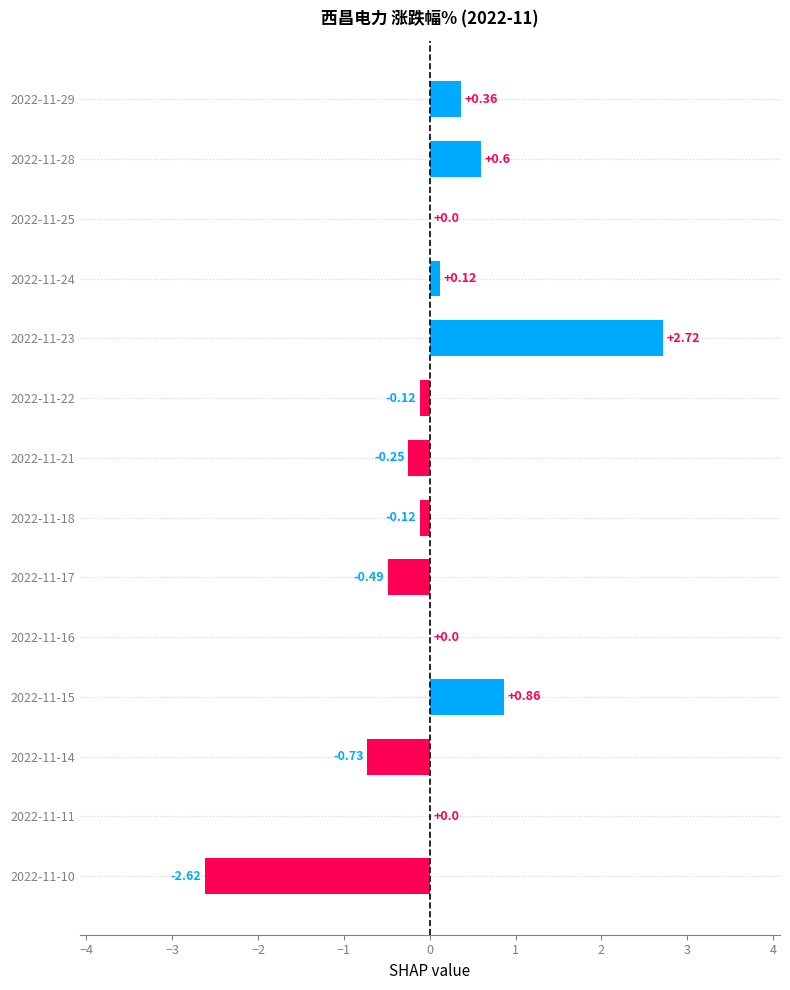

Which category has the highest value across all series?

2022-11-23